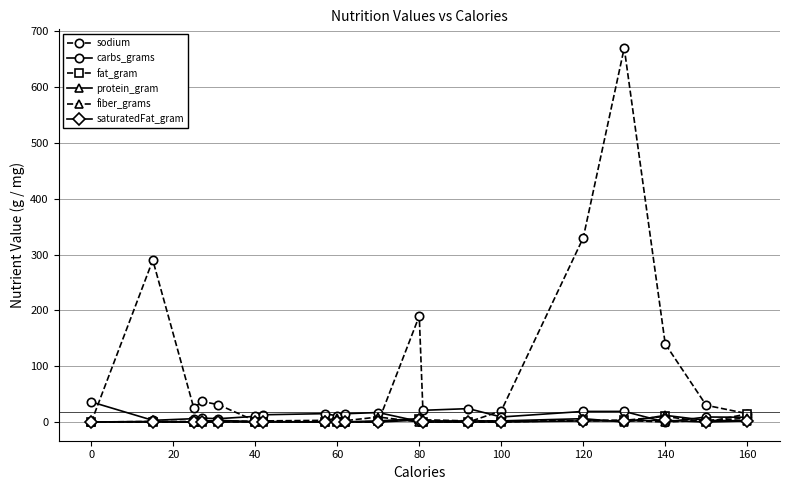

What is the difference between the maximum and minimum values in the sodium series?

670.0